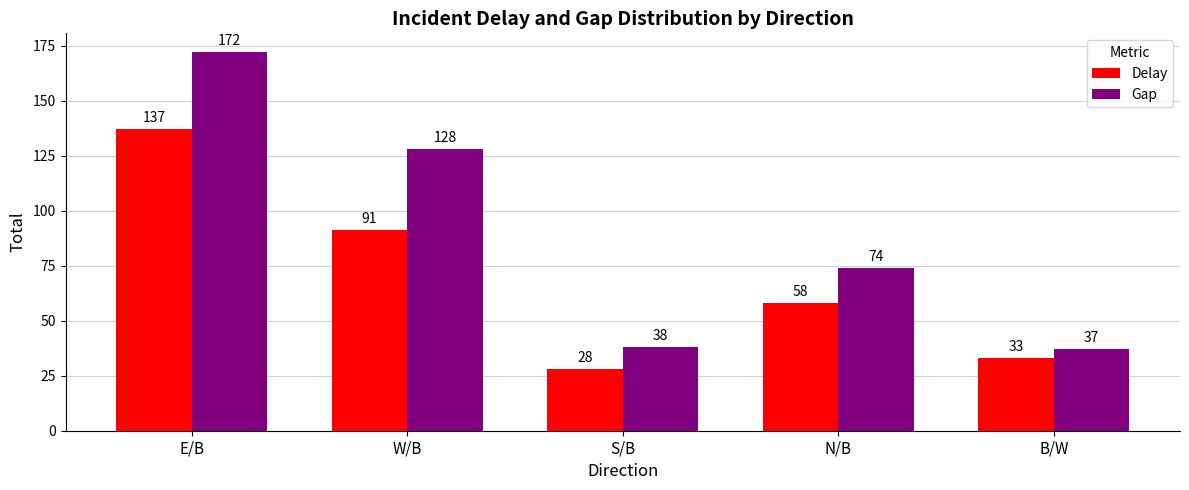

Reading left to right, what are all the values shown in this chart?

Delay: 137	91	28	58	33
Gap: 172	128	38	74	37